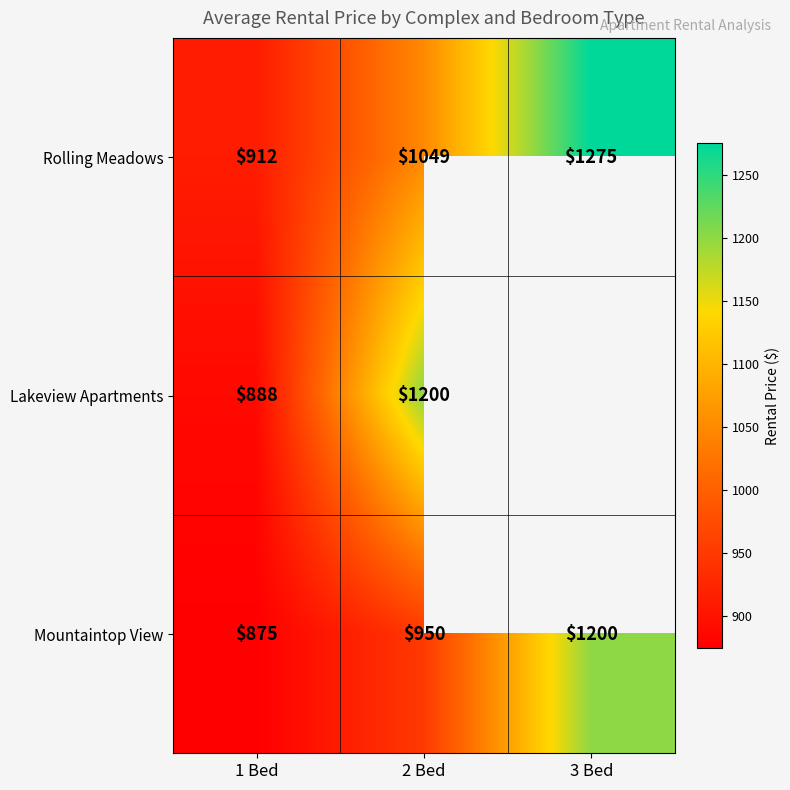

What is the approximate value of Rolling Meadows at 3 Bed?

1275.0